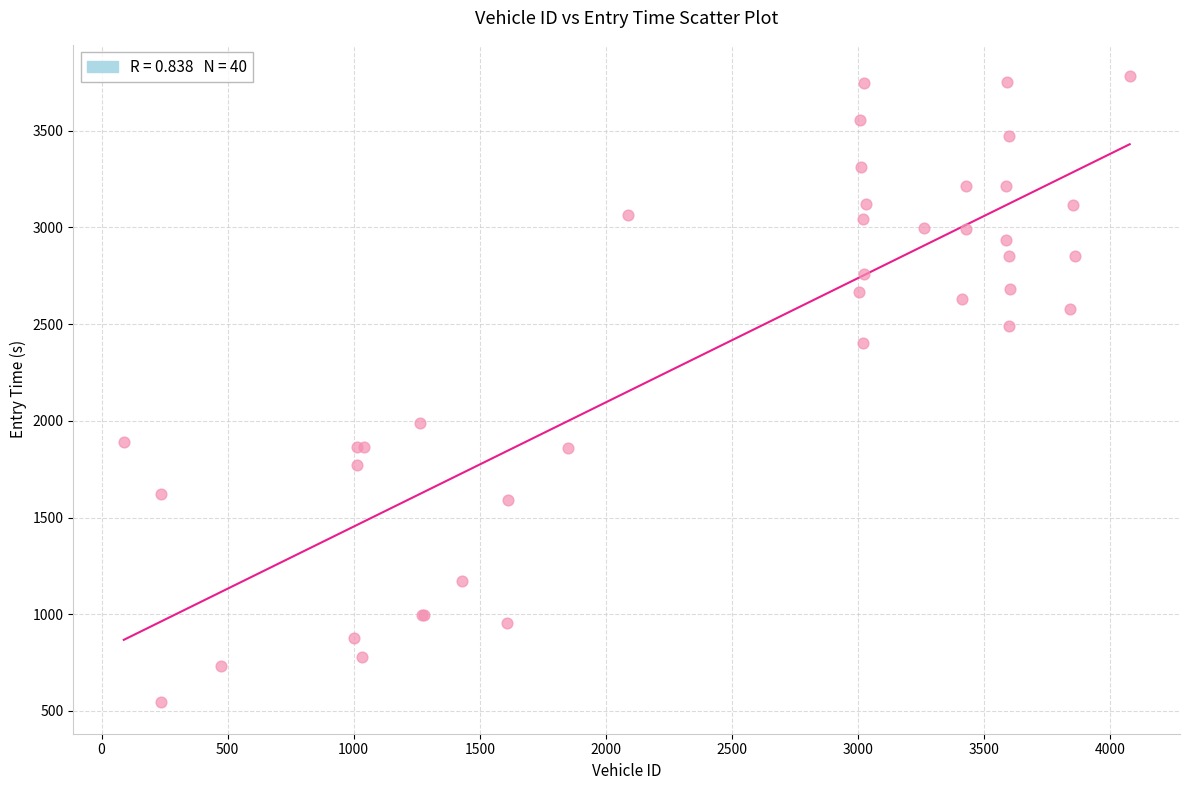

What Y value in the scatter plot is closest to 2163?

1988.1